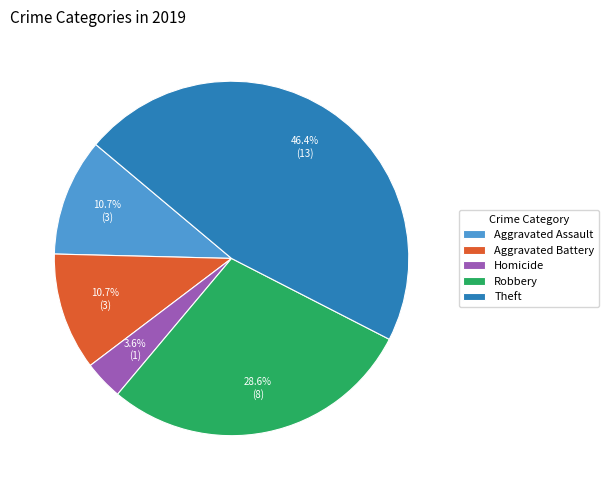

Combined, what portion of the pie is Aggravated Assault and Homicide?

14.3%